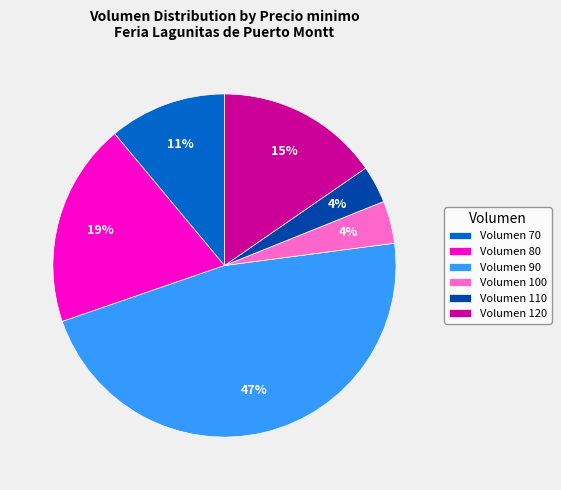

Approximately how many times larger is the value at Volumen 80 compared to Volumen 120?

1.3